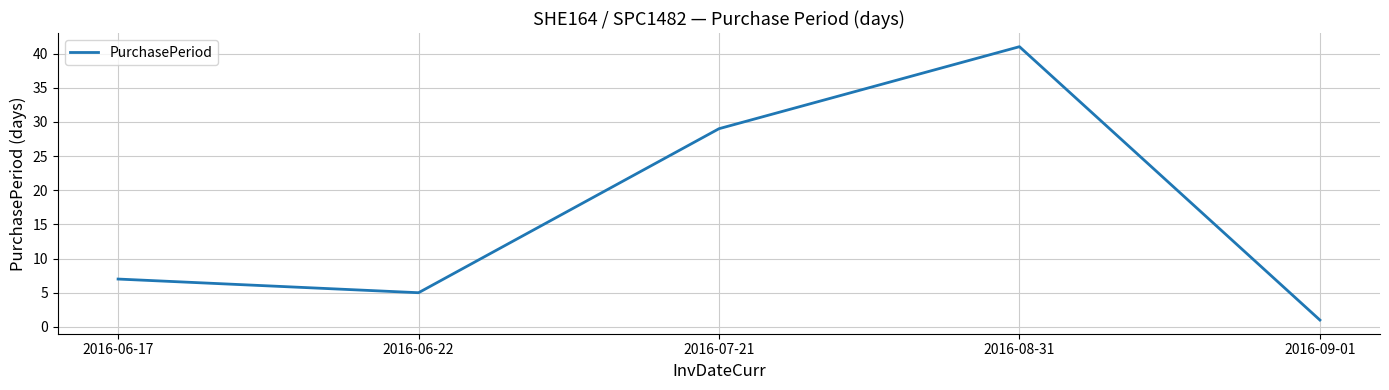

Which category has the lowest value across all series?

2016-09-01